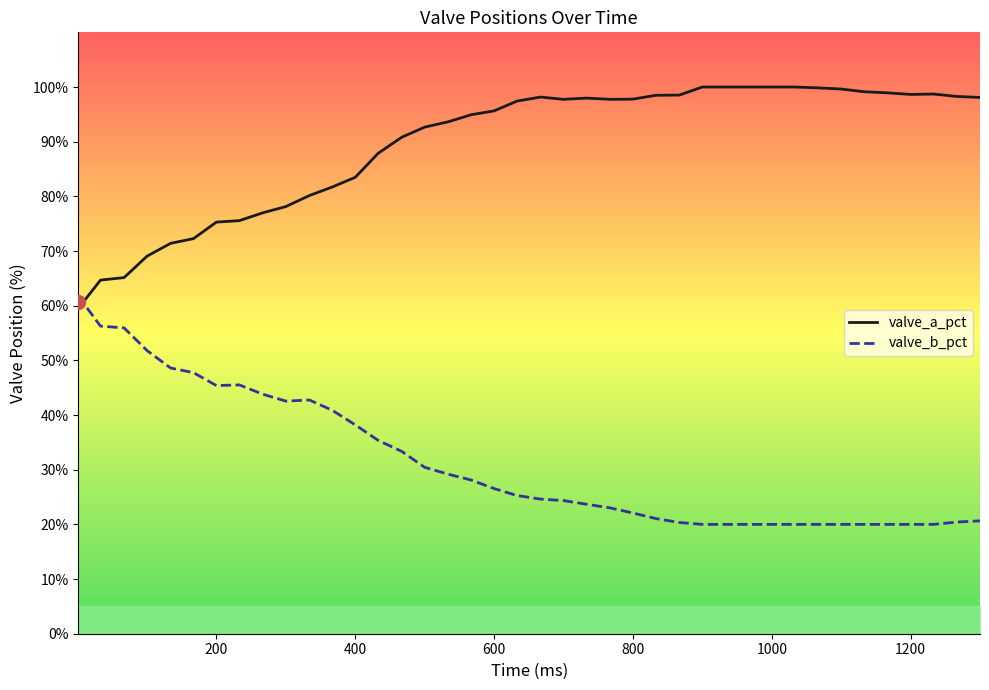

How many intersections are there between valve_b_pct and valve_a_pct?

1